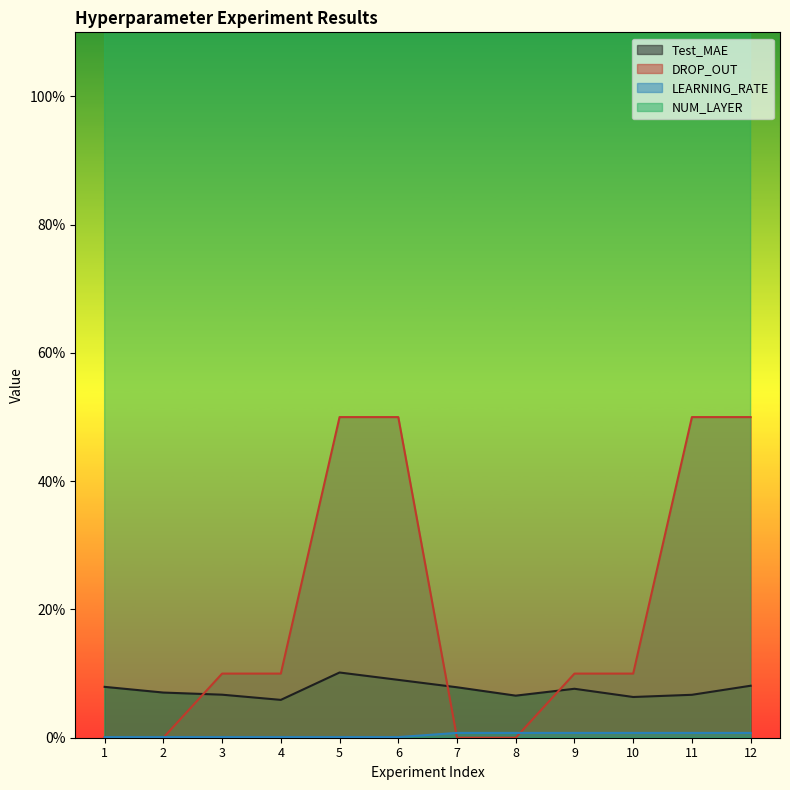

True or false: Test_MAE and DROP_OUT intersect in this chart.

True